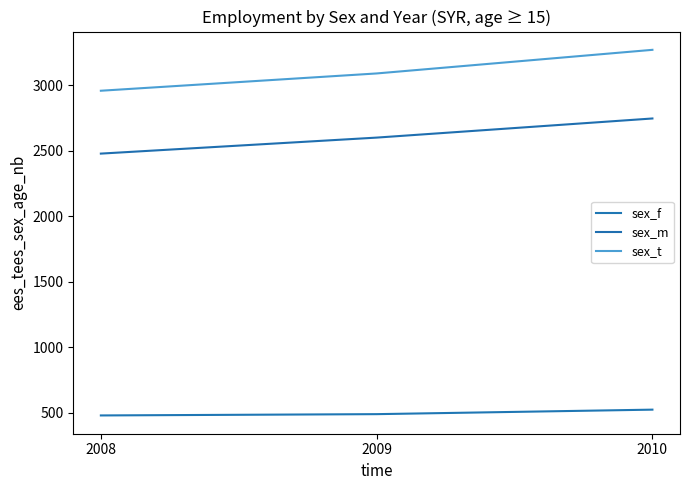

At which category is the sum across all series the highest?

2010